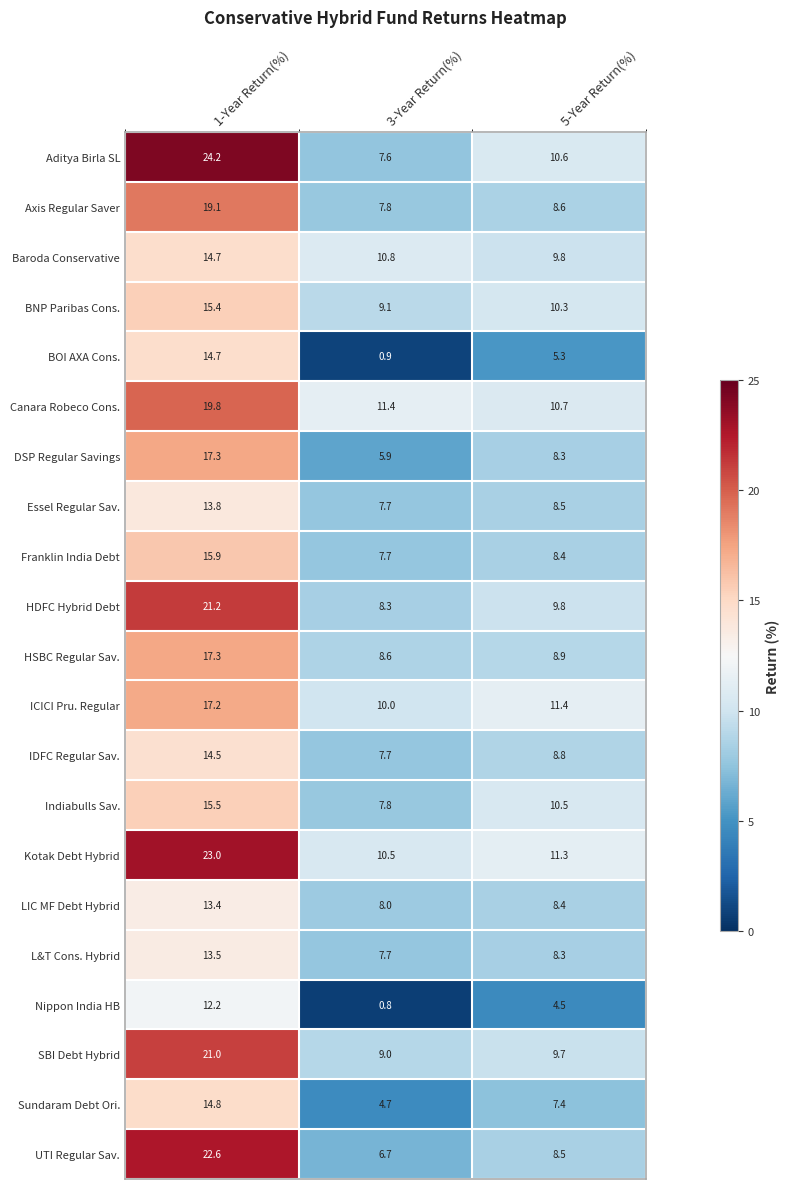

What is the spread (max minus min) of values at 1-Year Return(%)?

12.0